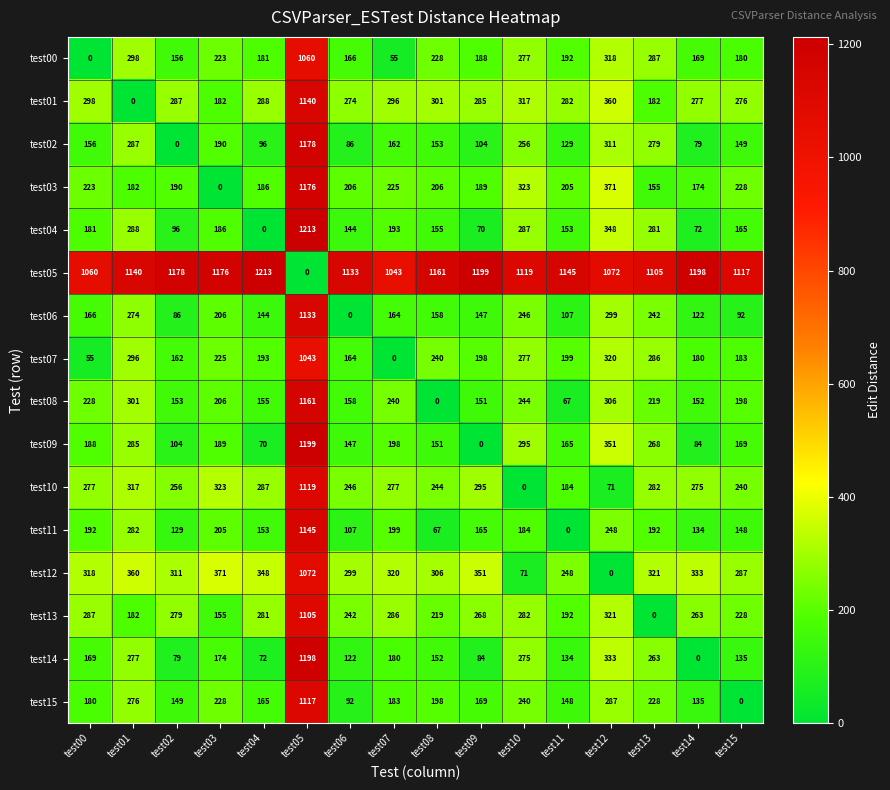

How many data points does each series have?

16